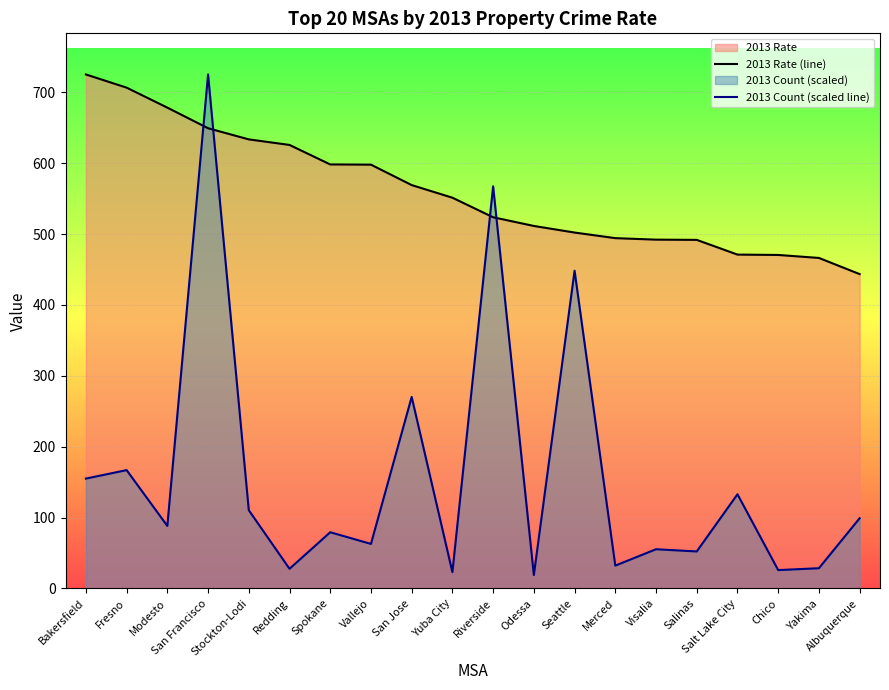

How many lines are shown in the chart?

2